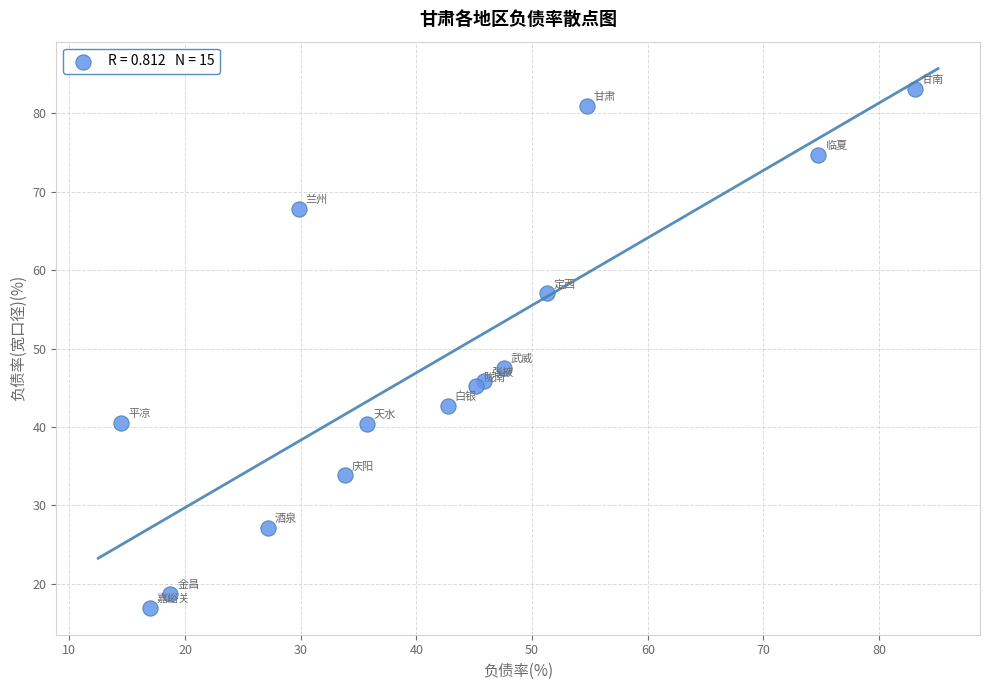

What Y value in the scatter plot is closest to 50?

47.5